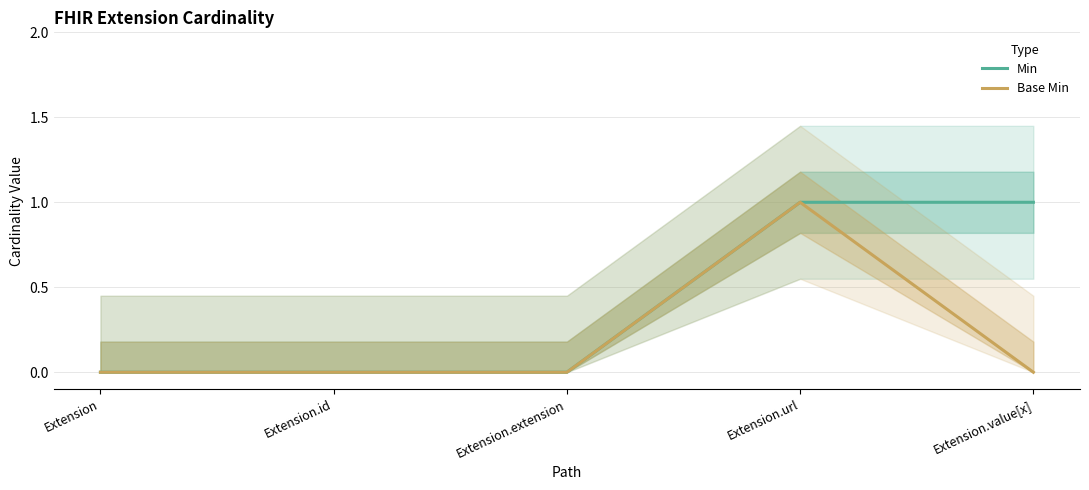

Which has a higher value, Extension.id or Extension?

Extension.id